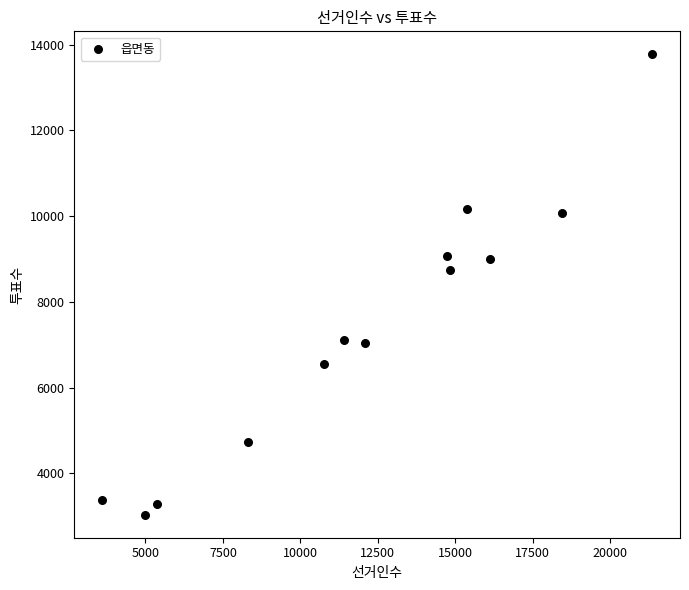

What Y value in the scatter plot is closest to 8402?

8742